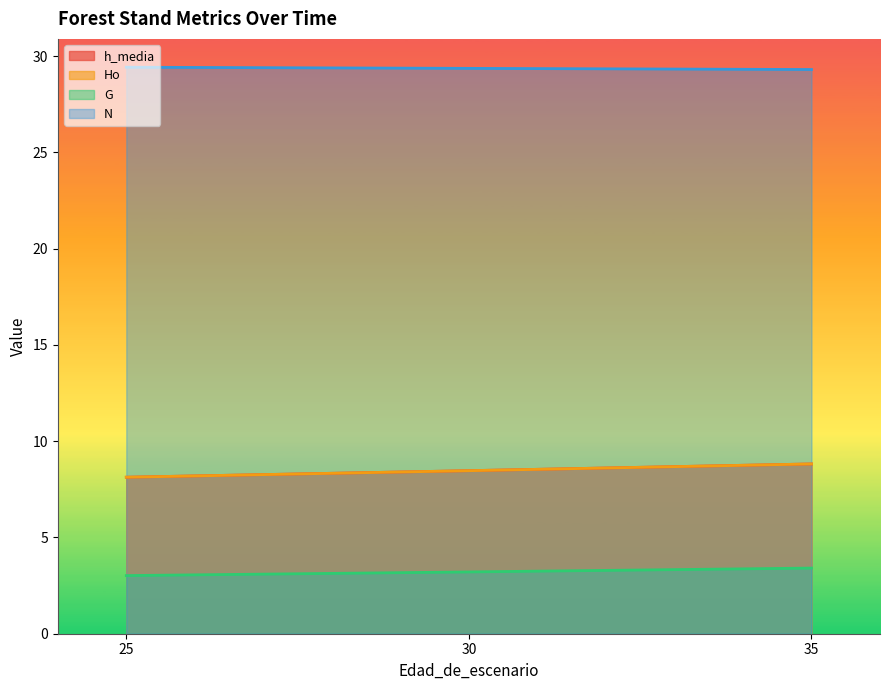

At how many categories does at least one series exceed 24?

3